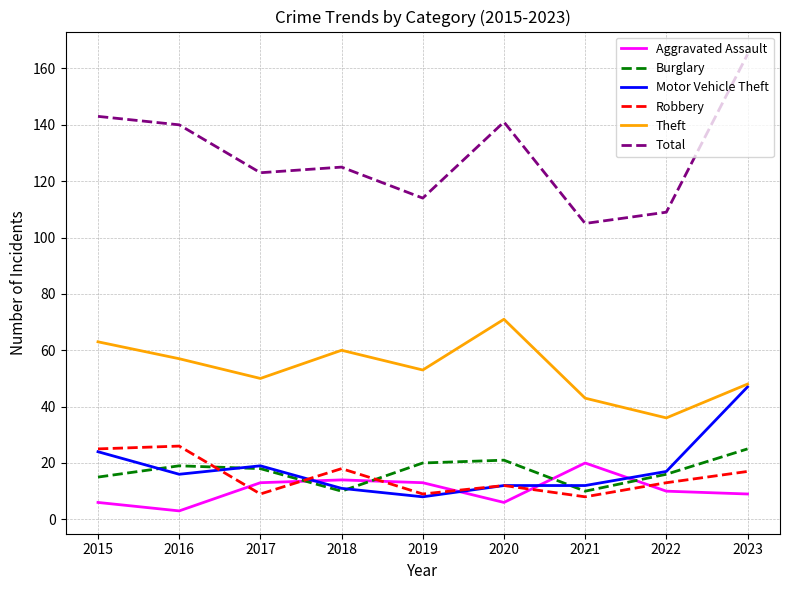

What is the lowest value of the Robbery series?

8